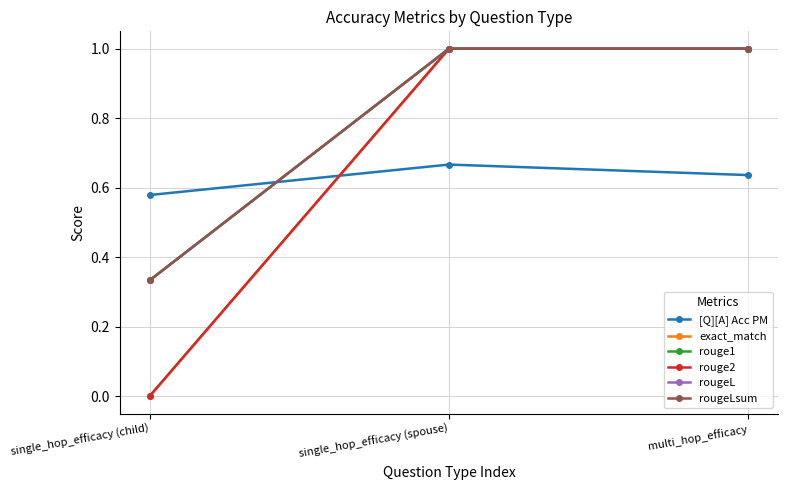

What position from the left is multi_hop_efficacy?

3